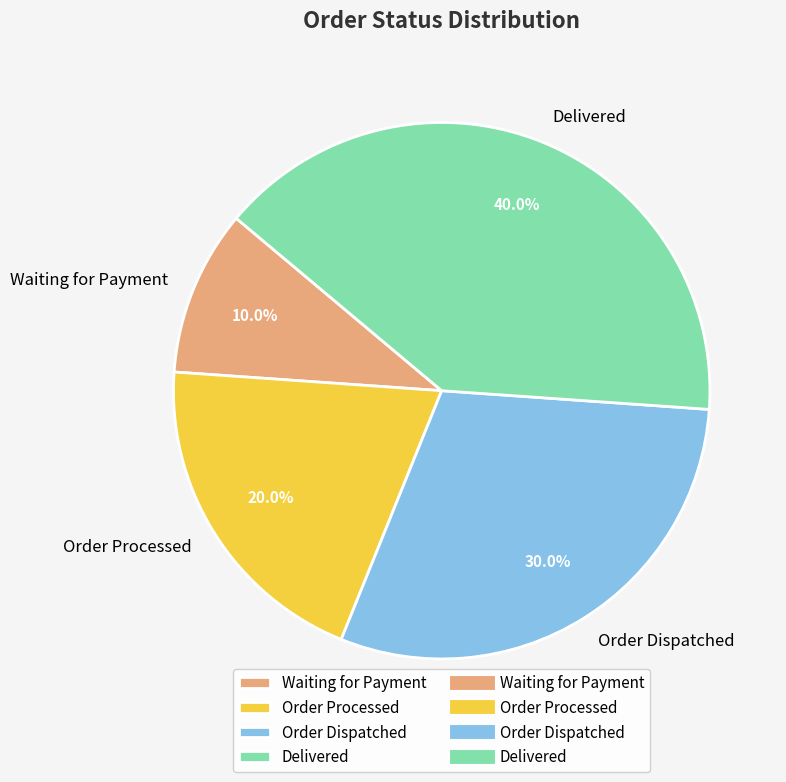

Is there any slice that represents more than half of the pie?

No